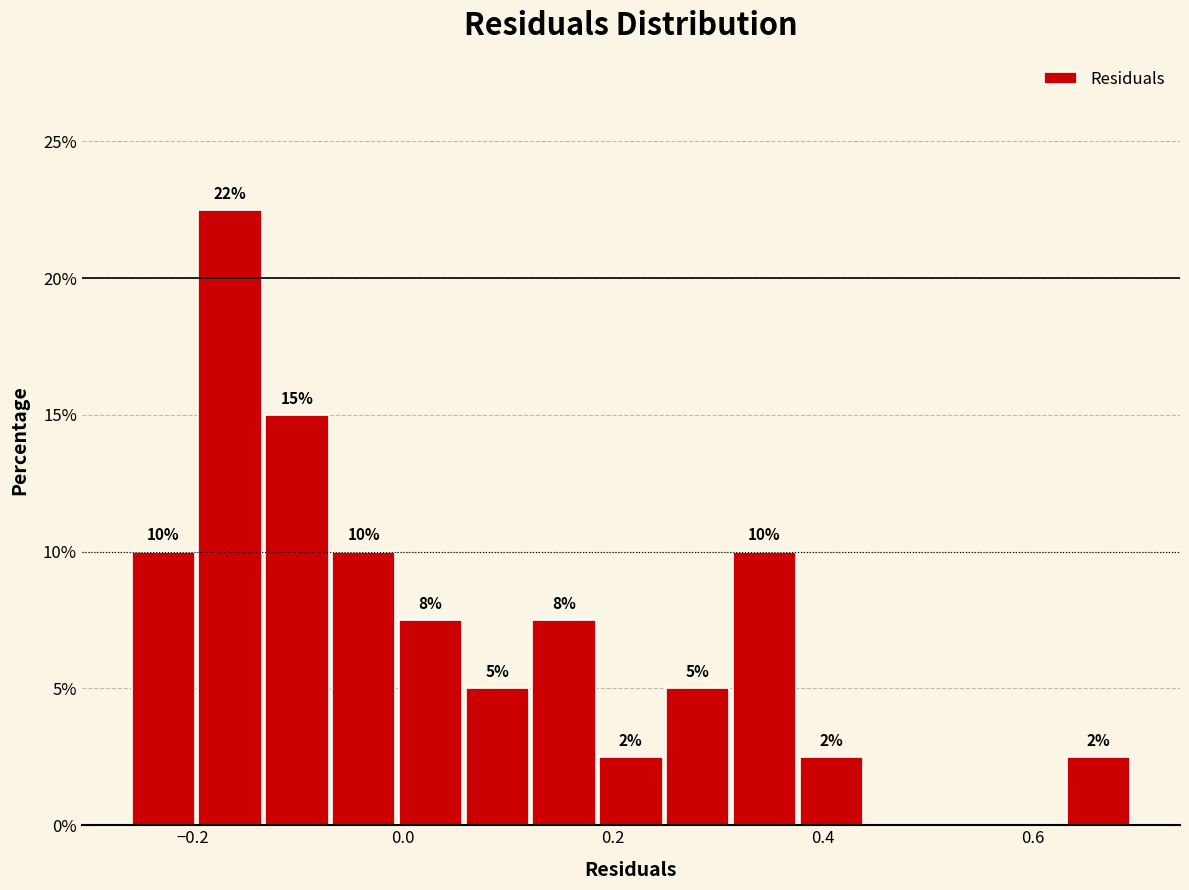

Read against the x-axis, roughly where is the centre of the tallest bar?

-0.16